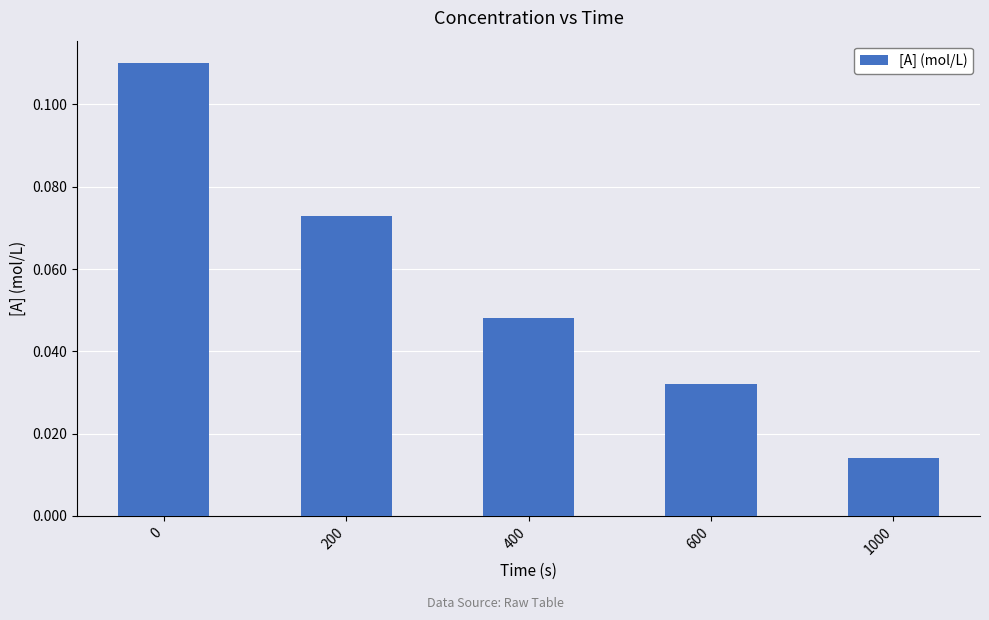

The value at 400 is 0.1. True or false?

False